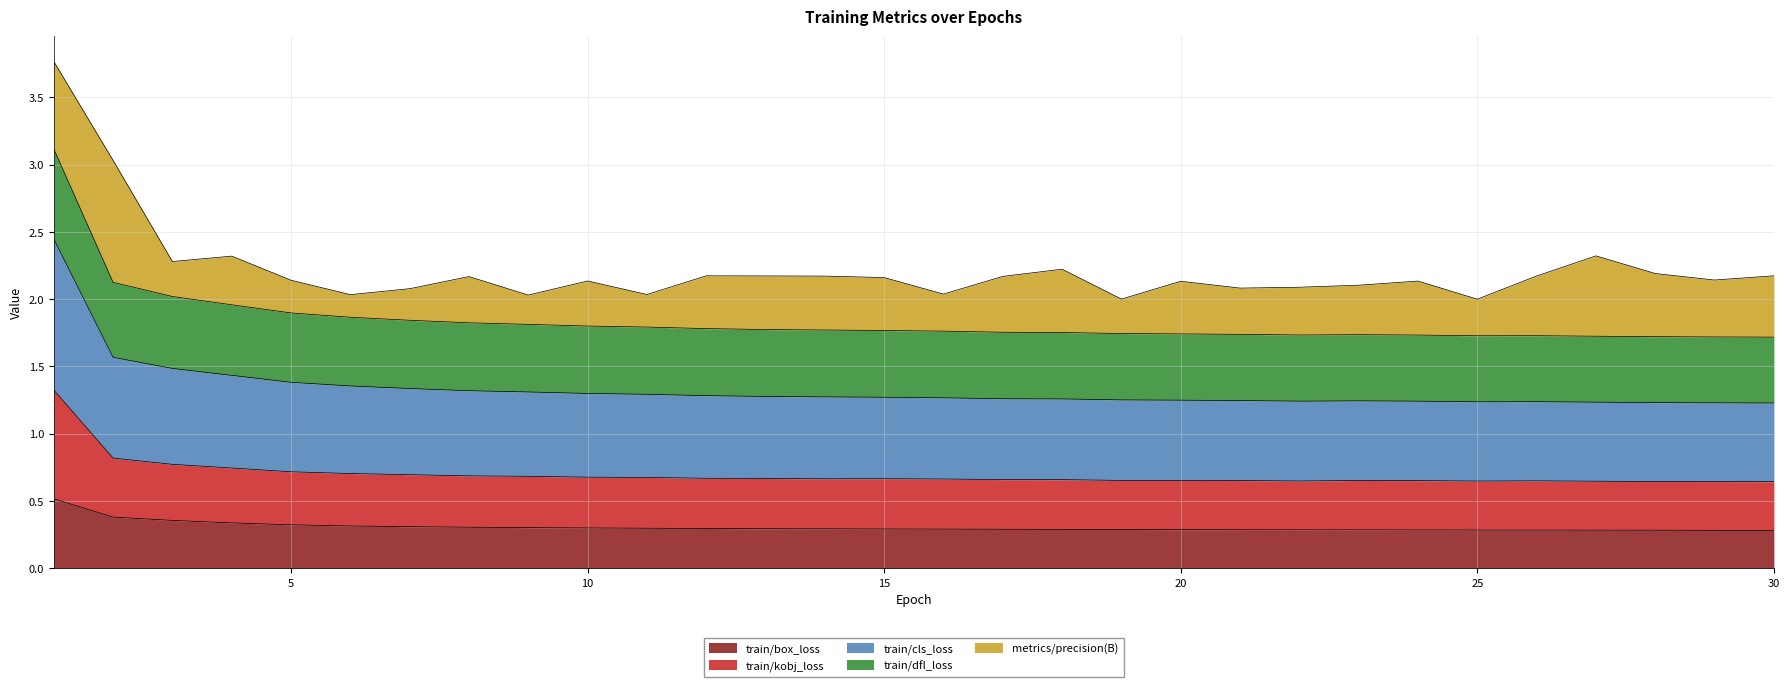

What are all the series names shown in the legend?

train/box_loss, train/kobj_loss, train/cls_loss, train/dfl_loss, metrics/precision(B)